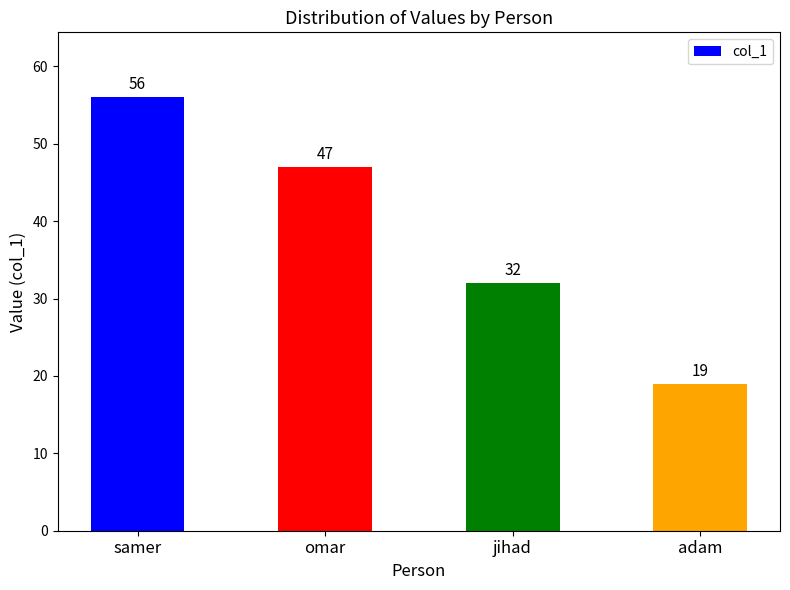

List the labels in order of value, largest first.

samer, omar, jihad, adam